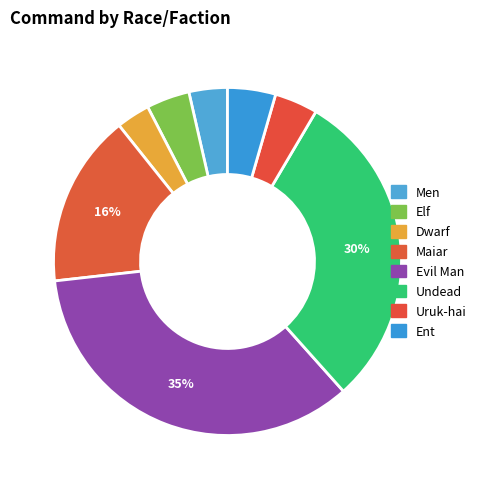

True or false: Maiar accounts for 16% of the total.

True